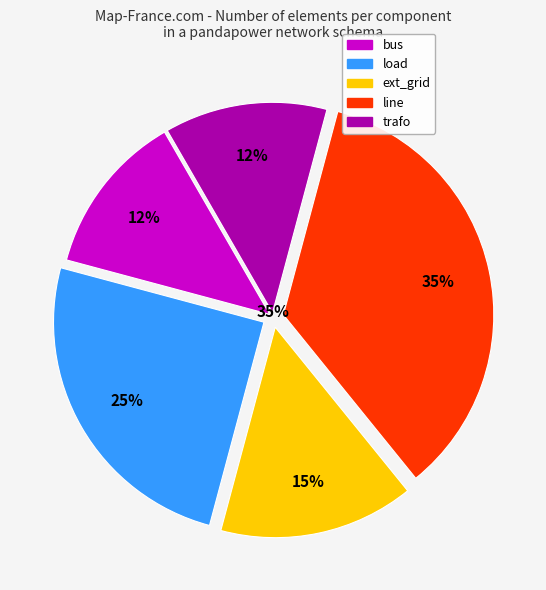

Which category has the smallest portion of the pie?

bus